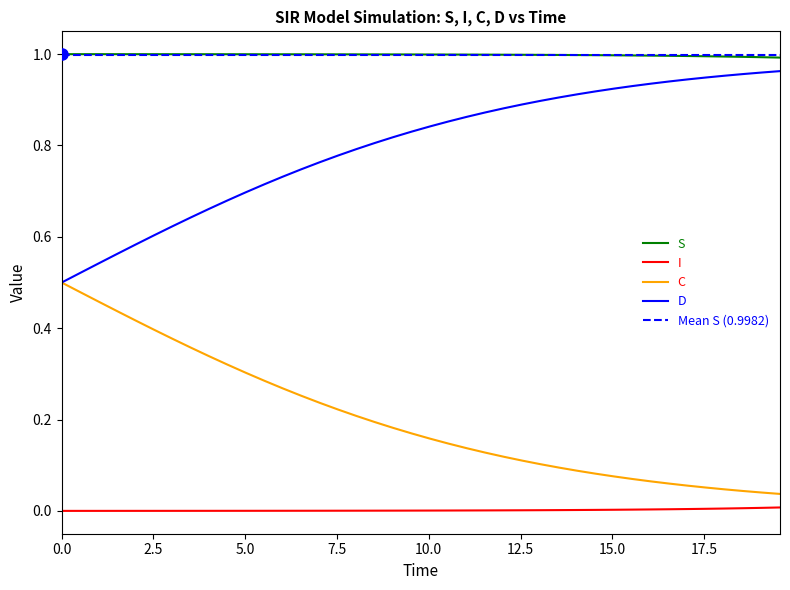

What is the spread (max minus min) of values at 0.0?

1.0